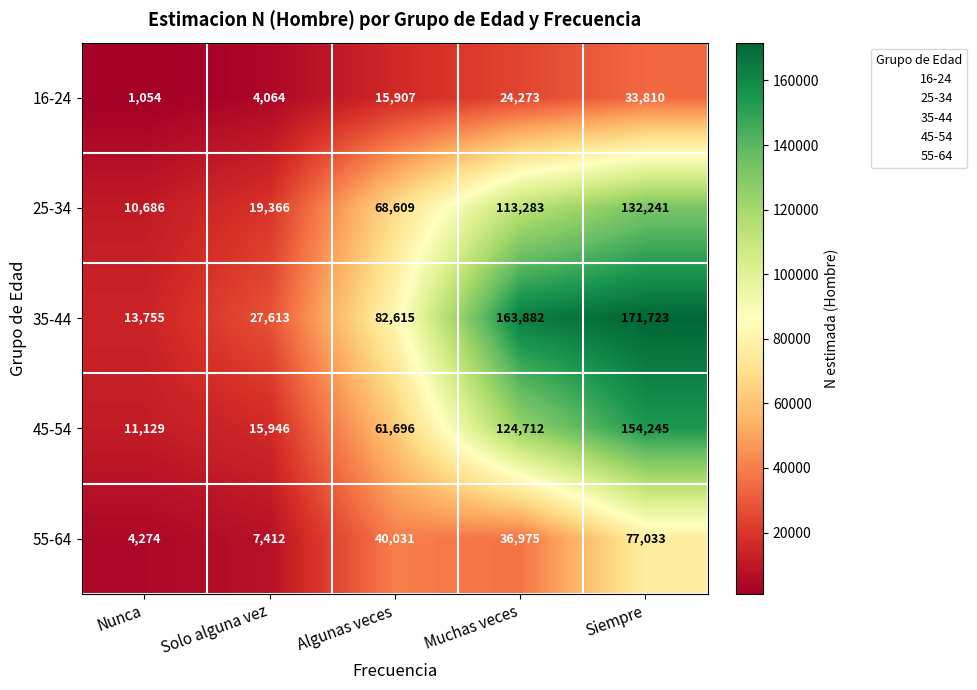

What is the total value across all series at Nunca?

40898